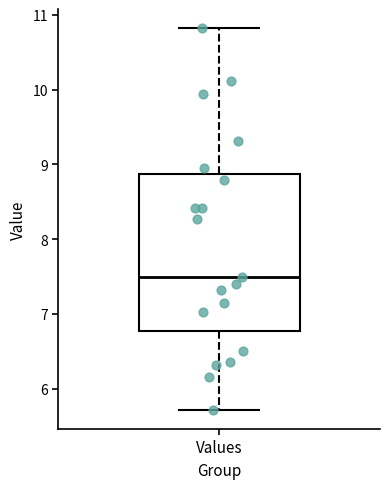

Transcribe this box plot: give where the median line is, the range the box spans, and where the two whiskers end, as read against the y-axis. The values are not printed on the chart, so give them approximately, as read against the axis.

median 7.5, box 6.8 to 8.9, whiskers 5.7 to 10.8